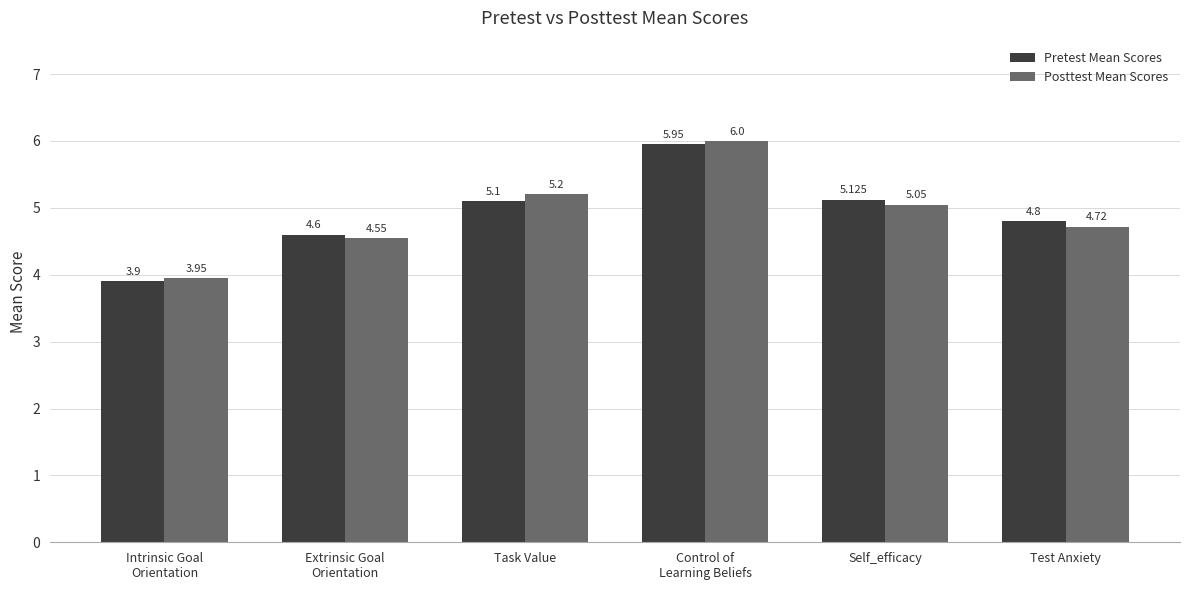

List the series in order of their overall mean, lowest first.

Posttest Mean Scores, Pretest Mean Scores